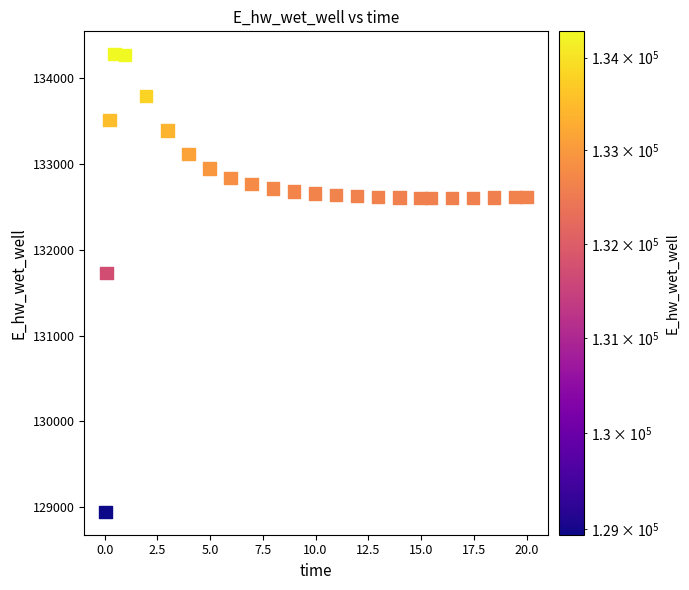

What Y value in the scatter plot is closest to 131612?

131728.1